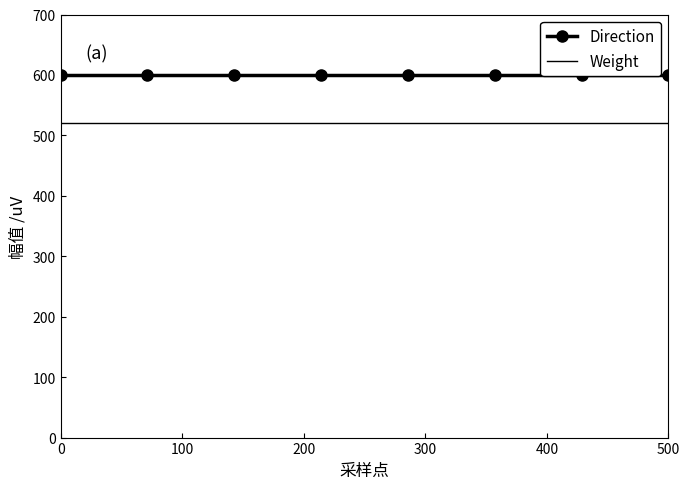

True or false: Direction has a value of 862 at 200.

False